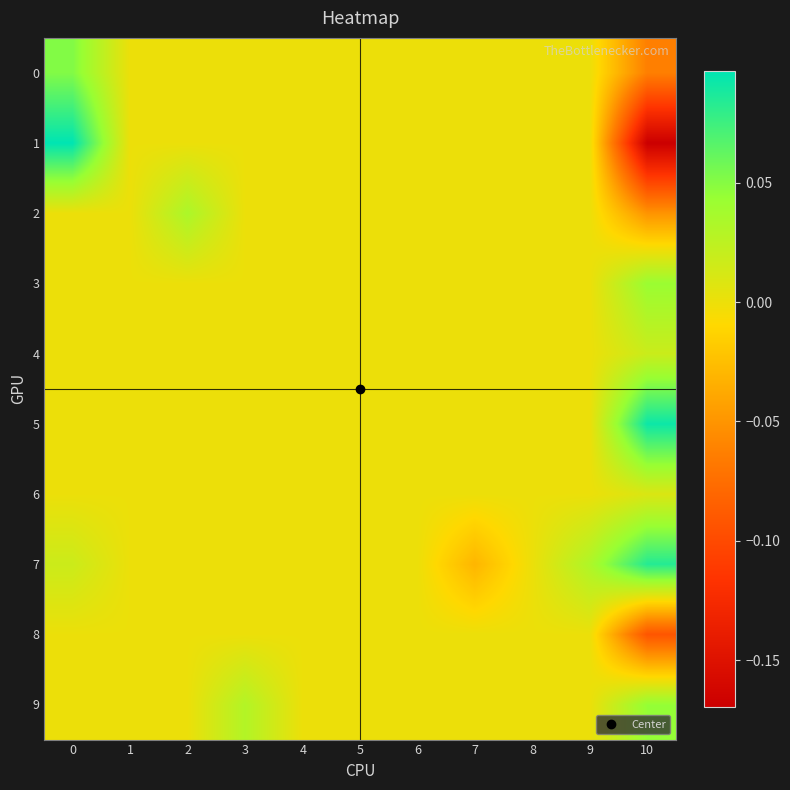

At 5, list the series in order from smallest to largest.

0, 1, 2, 3, 4, 5, 6, 7, 8, 9